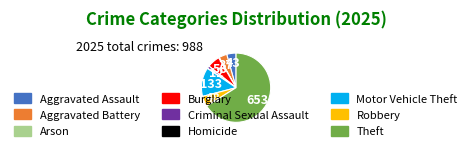

Is Motor Vehicle Theft the majority of the pie?

No